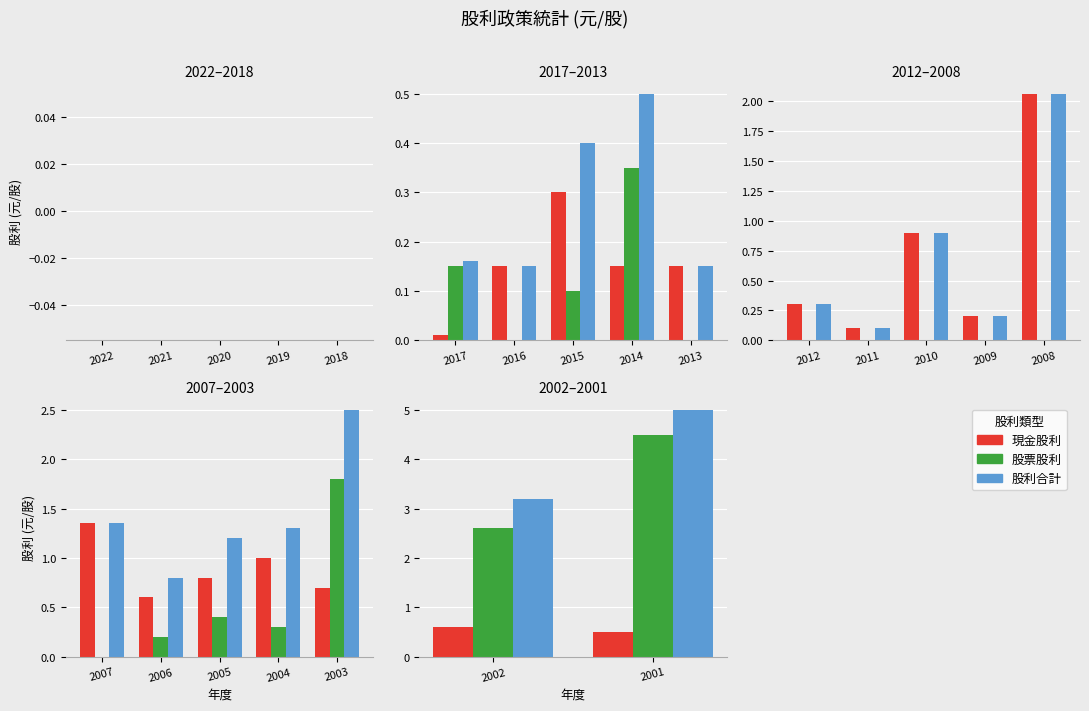

Is the value of 股利合計 at 2001 greater than the value of 股票股利 at 2002?

Yes